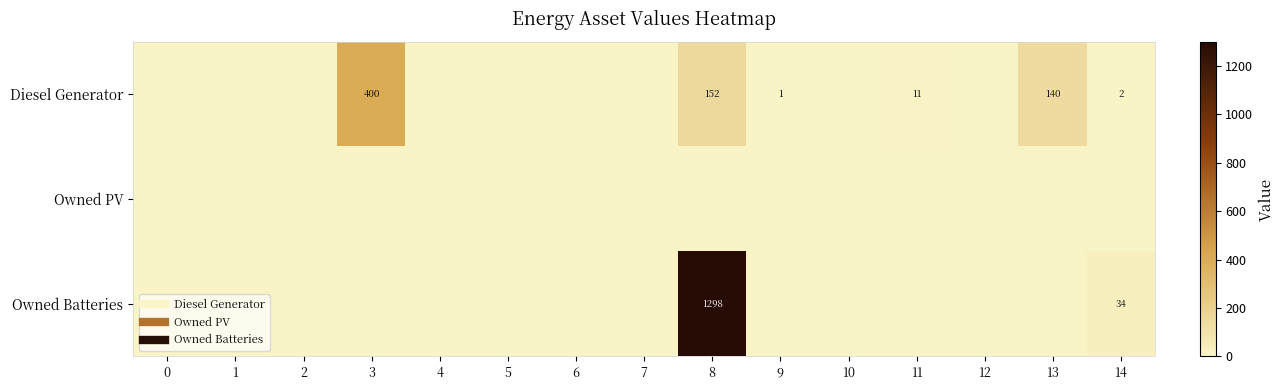

The Diesel Generator series shows 2 at 14. True or false?

True